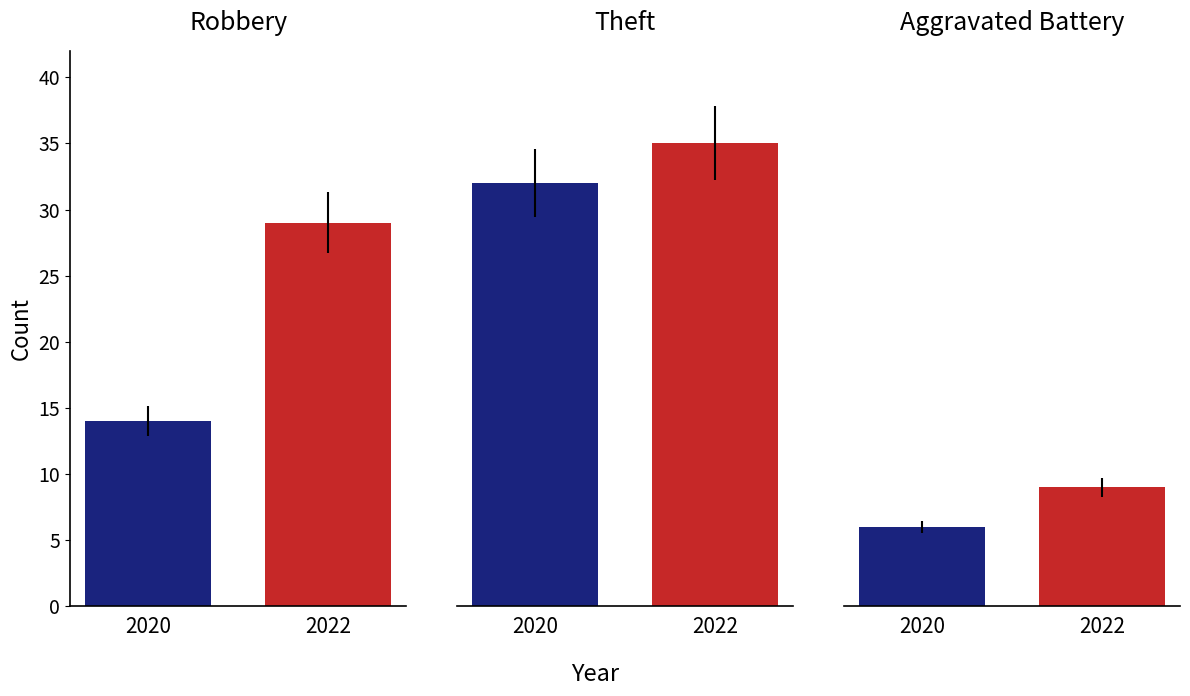

Does the chart contain any negative values?

No